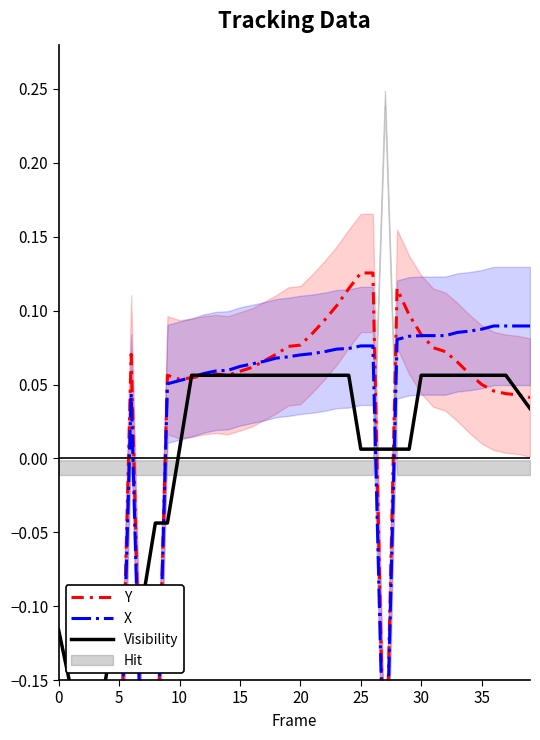

True or false: Visibility has a value of 0.1 at 30.

True